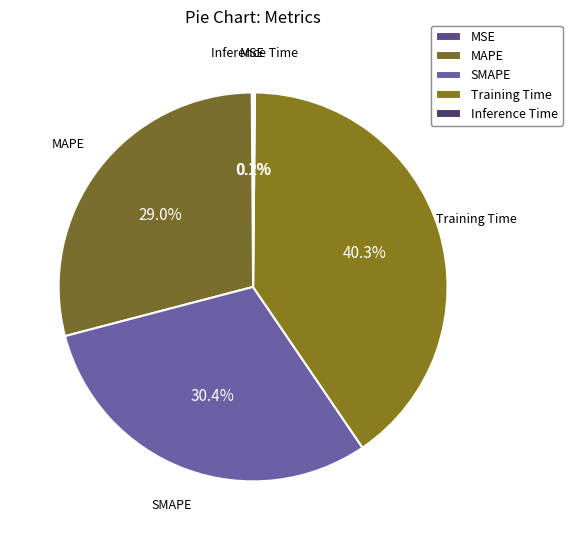

Which category has the biggest portion of the pie?

Training Time